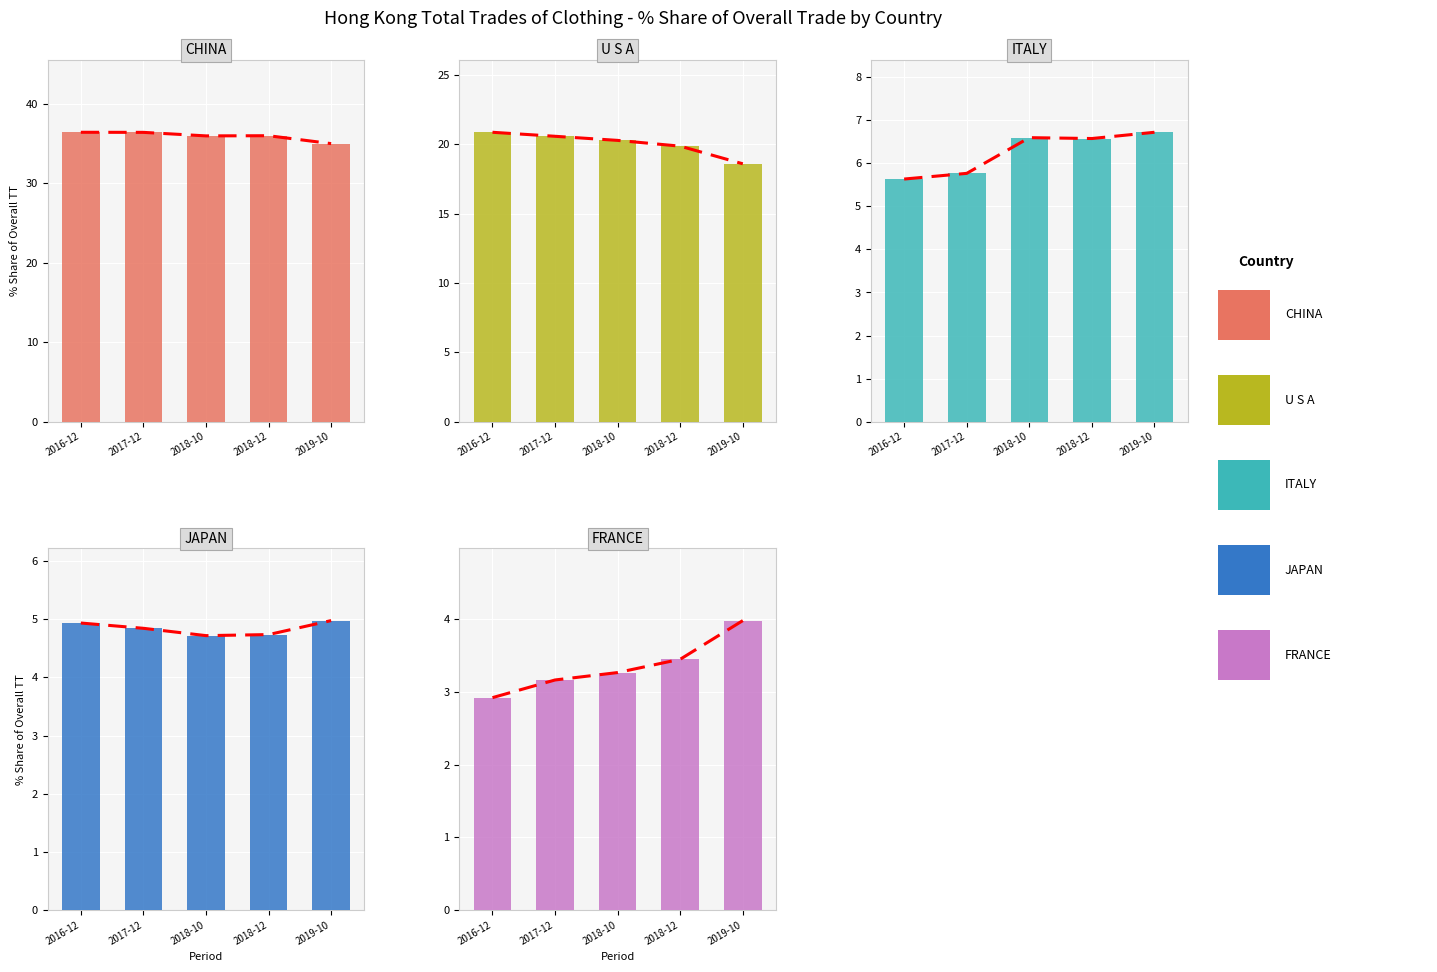

What is the difference between the highest and lowest values at 2019-10?

31.0